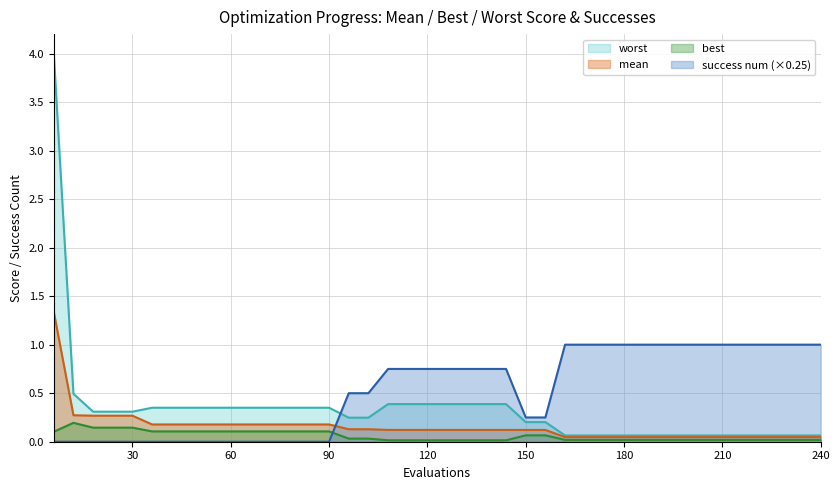

Which series has the widest spread of values?

worst